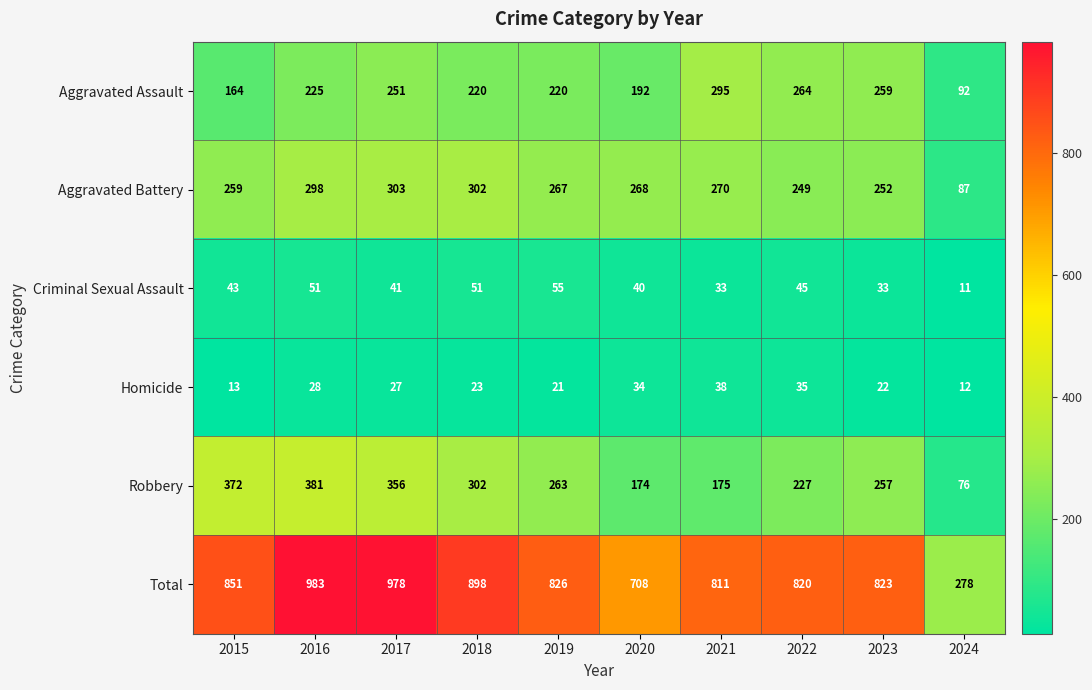

How many series are shown in this chart?

6